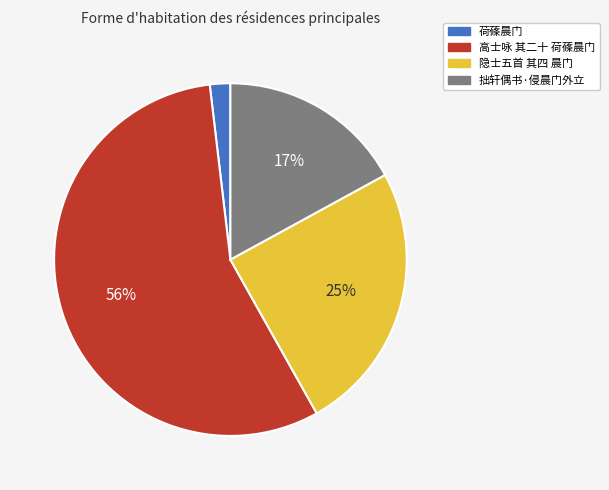

How many segments does this pie chart have?

4